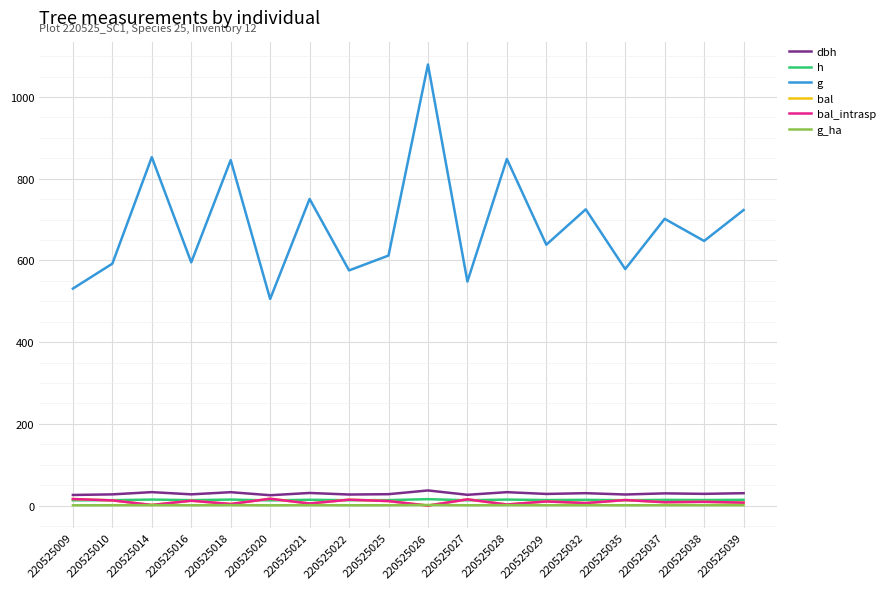

Where is the first local minimum for h?

220525016